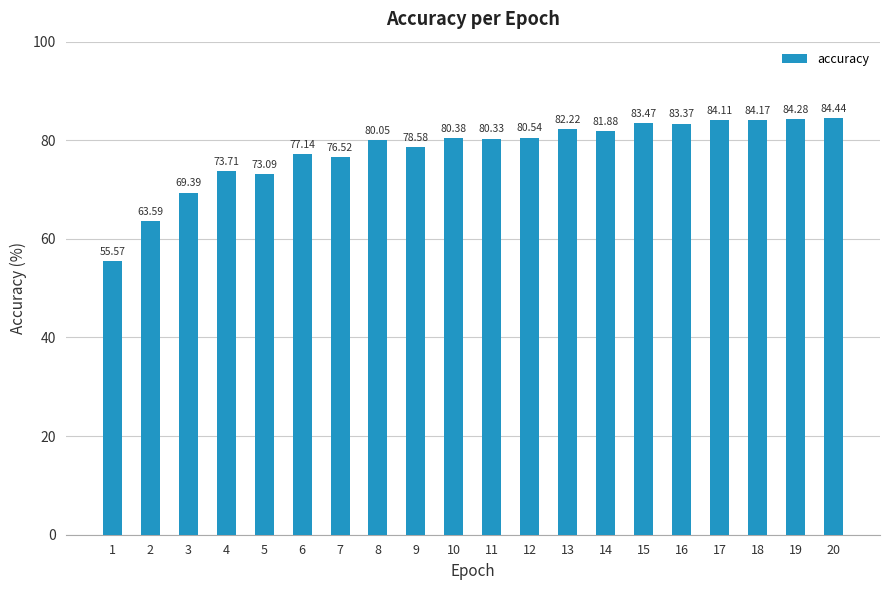

Rank the categories by value from highest to lowest.

20, 19, 18, 17, 15, 16, 13, 14, 12, 10, 11, 8, 9, 6, 7, 4, 5, 3, 2, 1